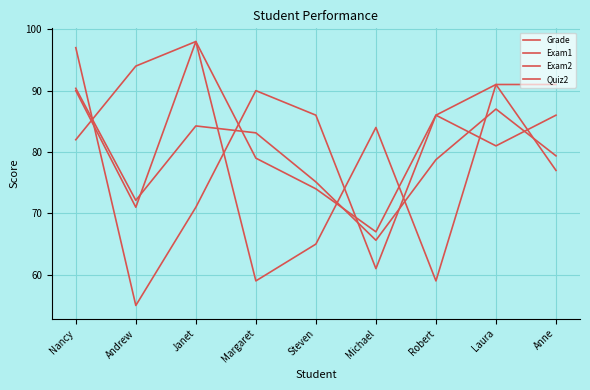

Is this an area chart (filled region under the line)?

No